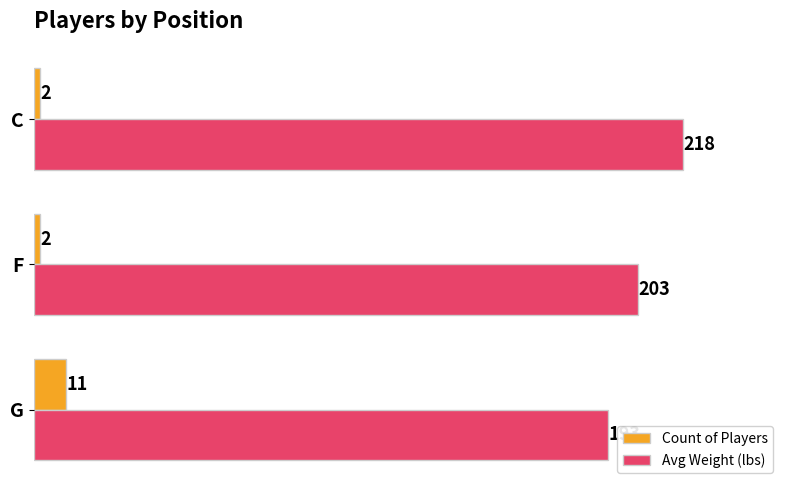

Which series has the largest range (max minus min)?

Avg Weight (lbs)